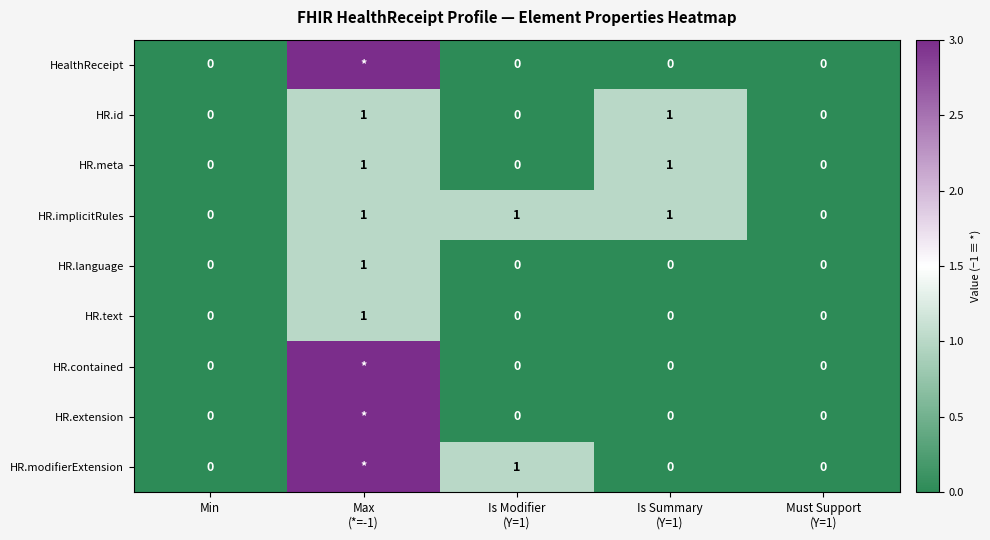

The HR.text series shows 0 at Min. True or false?

True